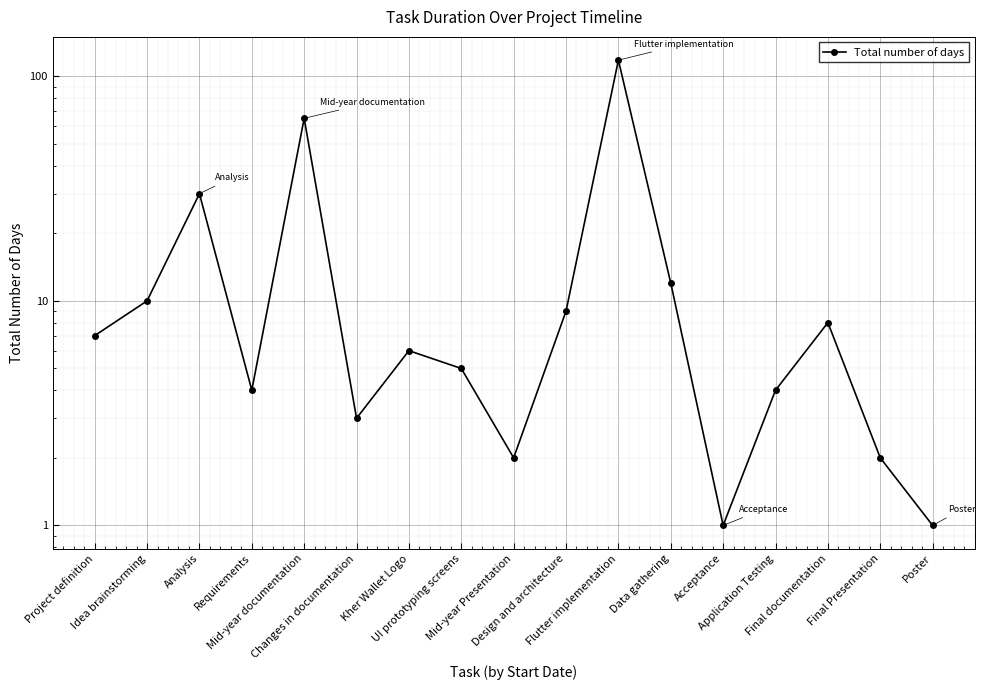

At which category does the data reach its first local valley?

Requirements